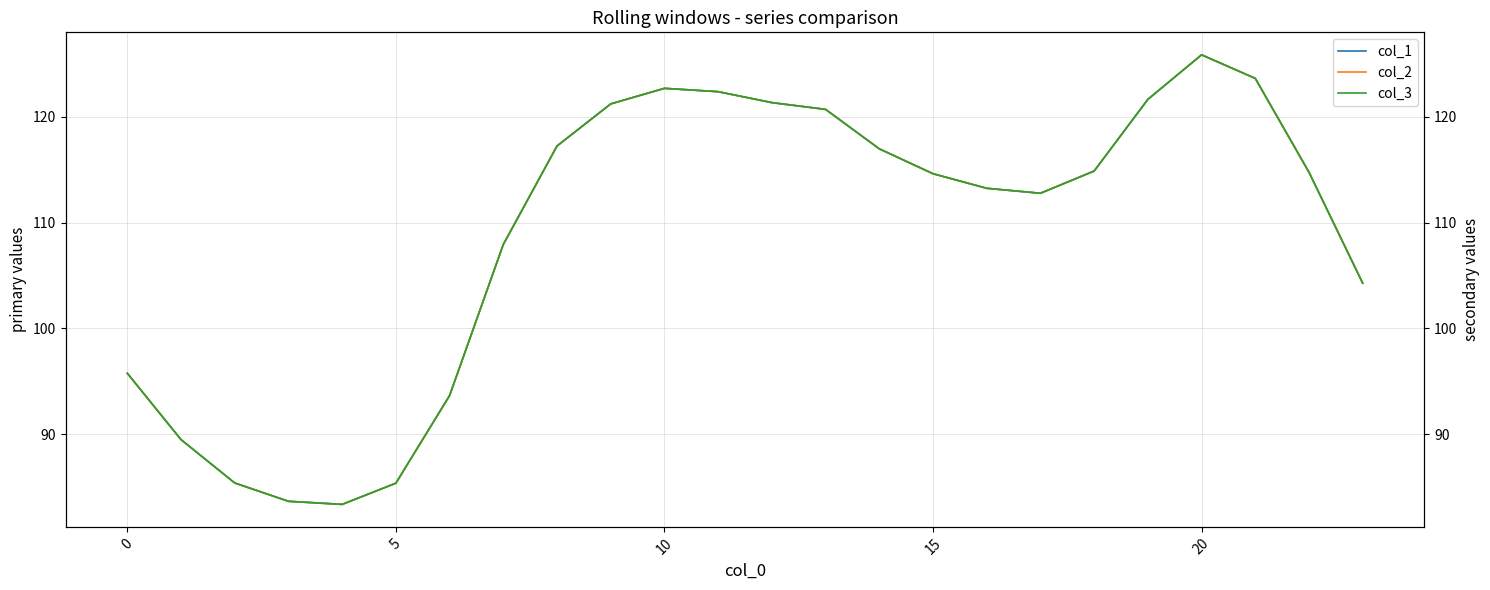

What is the total value across all series at 16?

339.8